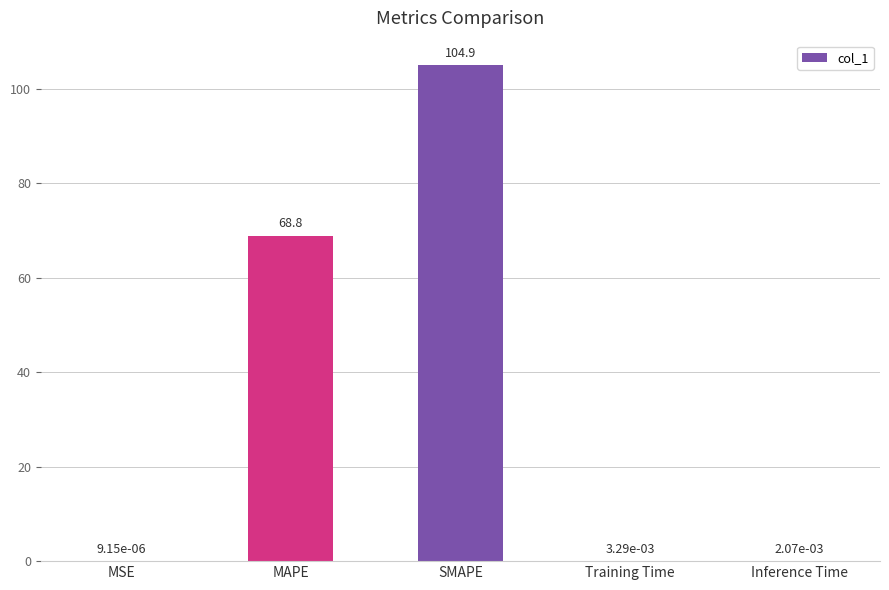

Approximately how many times larger is the value at MAPE compared to SMAPE?

0.7